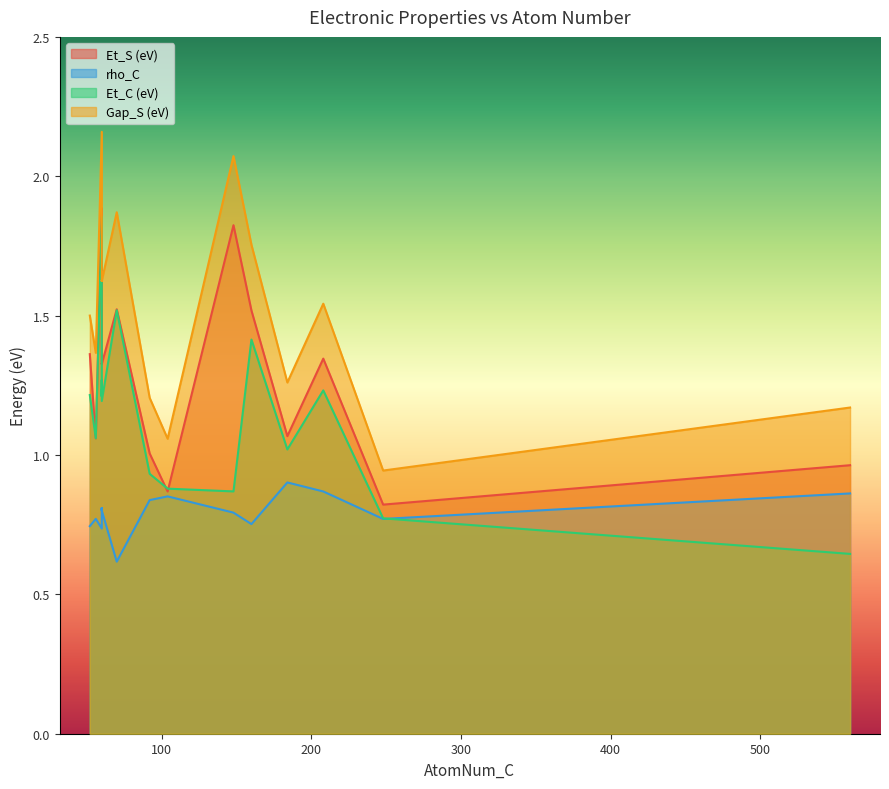

Which has a higher value, 92 or 56?

56